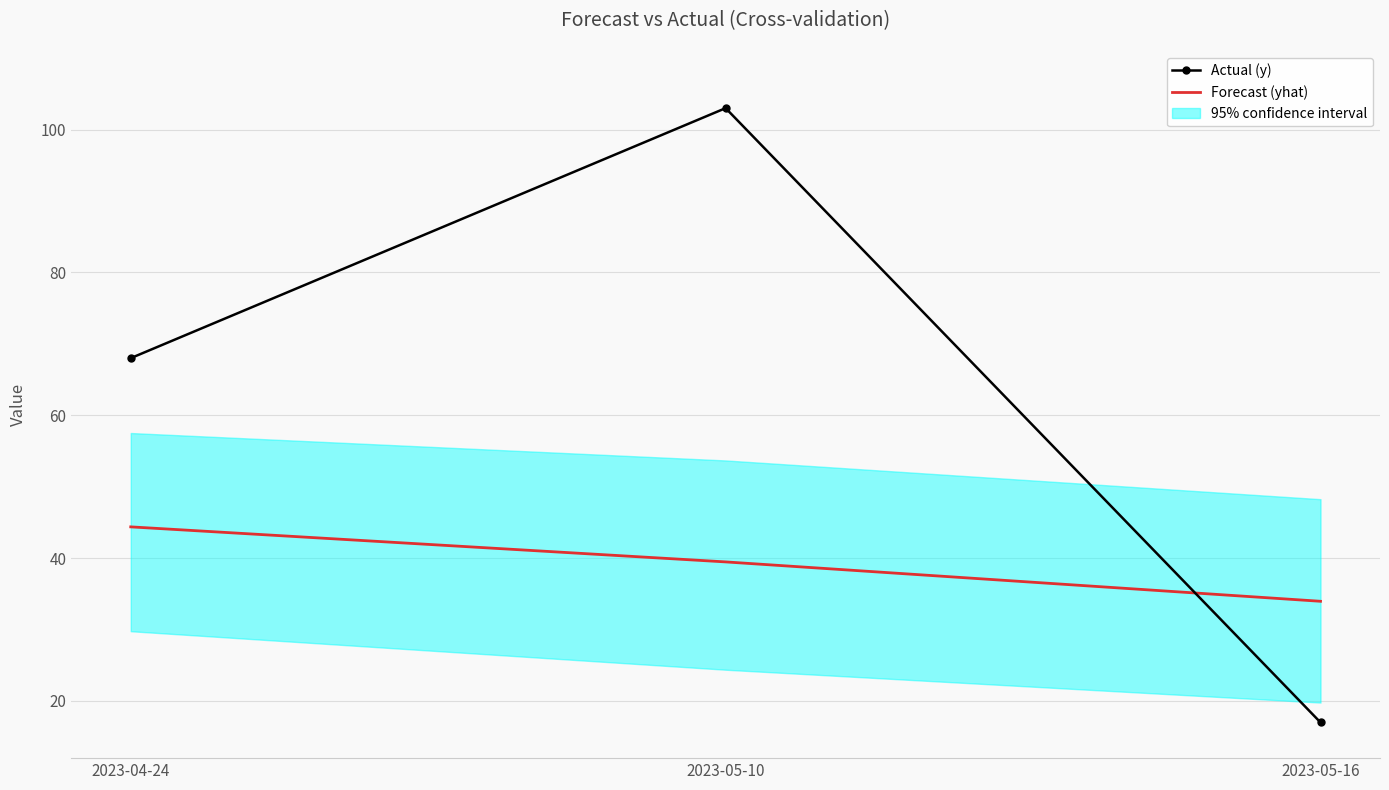

What is the average value of the Forecast (yhat) series?

39.3